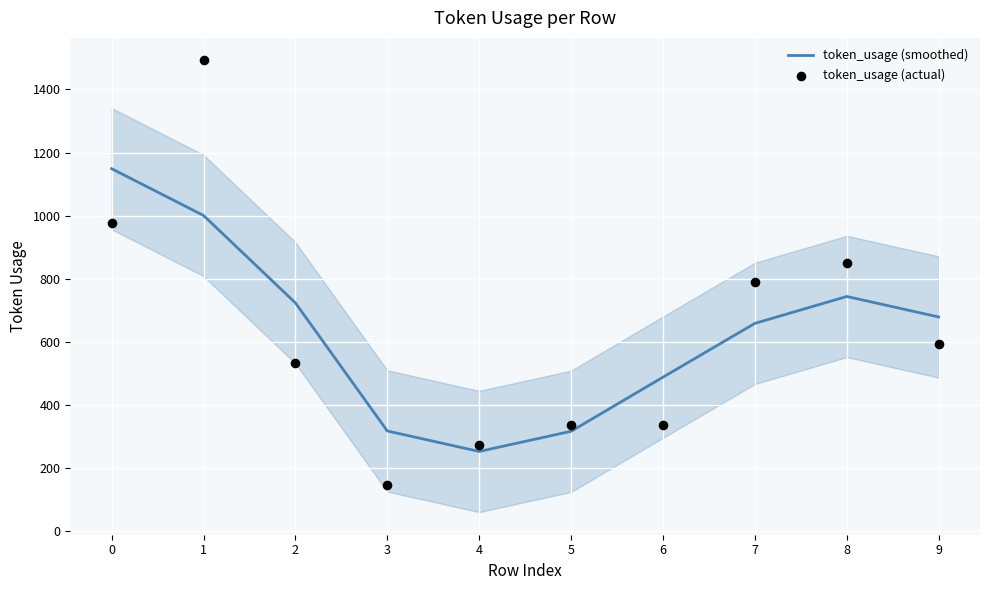

At how many categories does at least one series exceed 551?

6